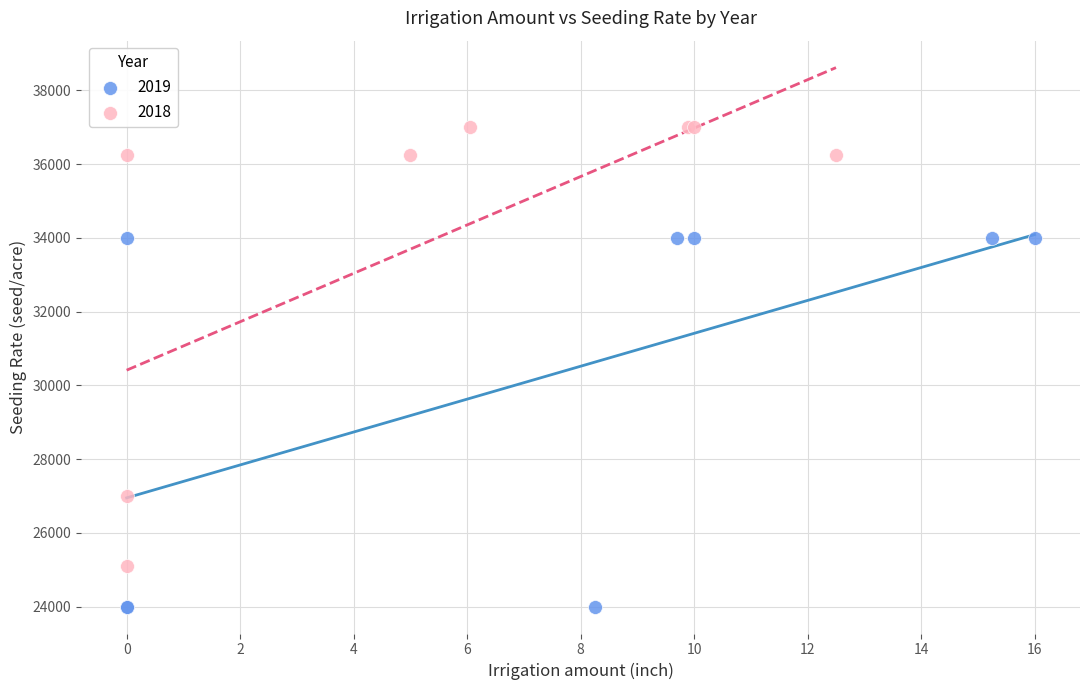

Which series has the largest Y range (max minus min)?

2018